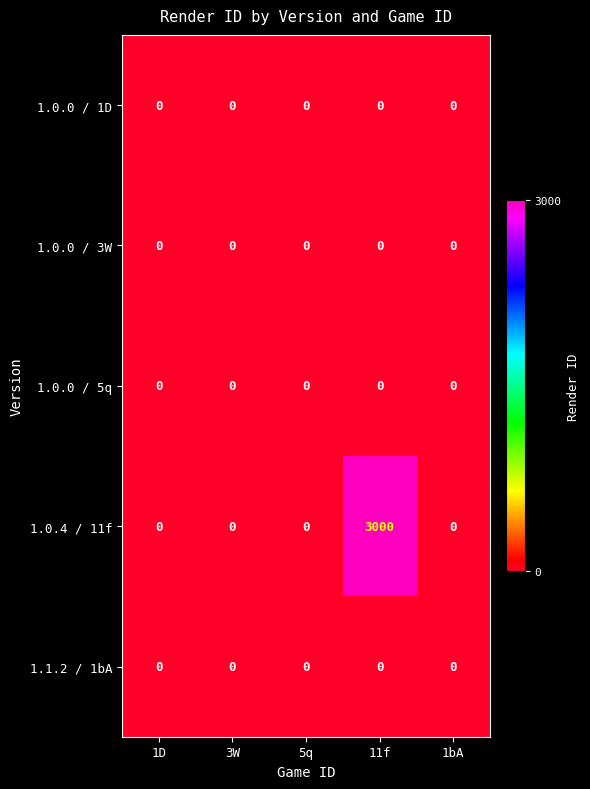

Which series has the largest total across all categories?

1.0.4 / 11f